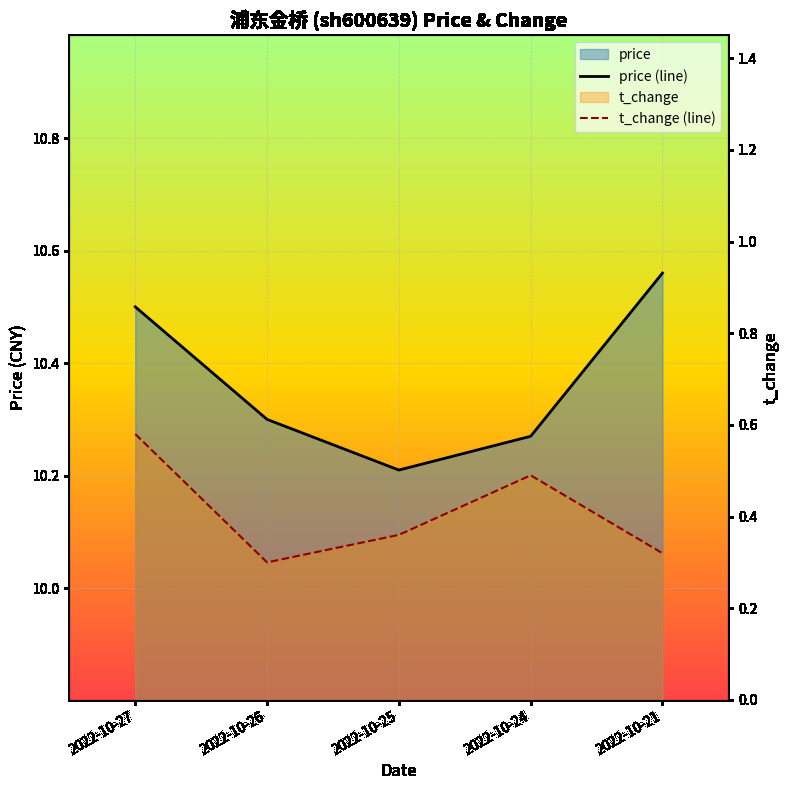

How many lines are shown in the chart?

2